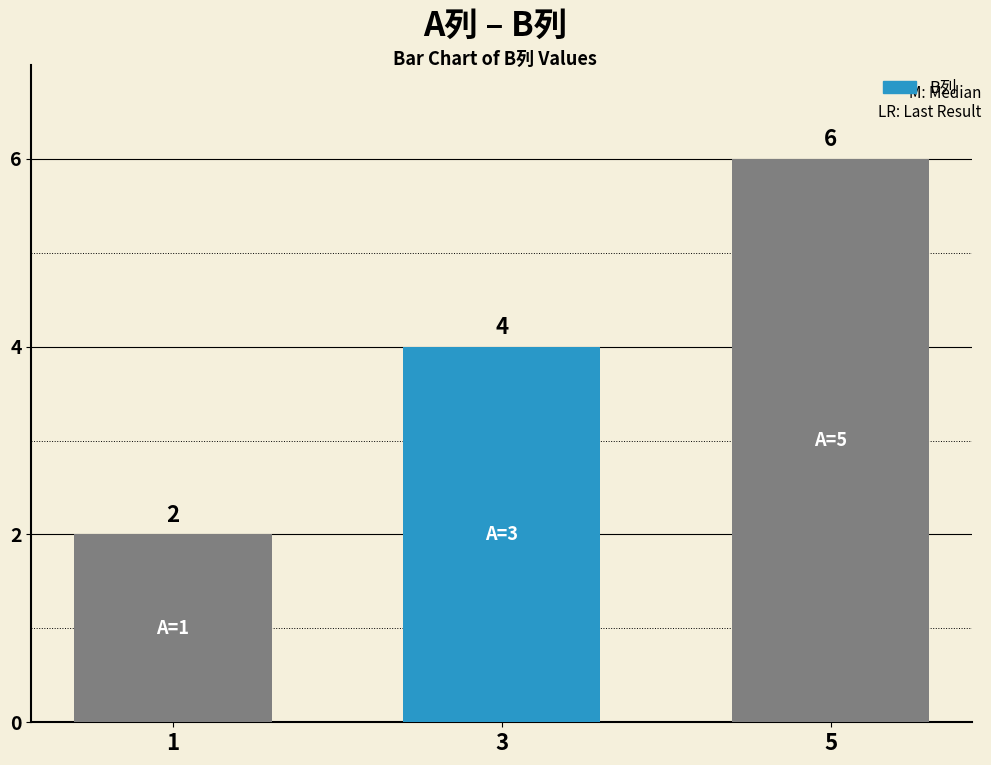

What is the greatest value displayed?

6